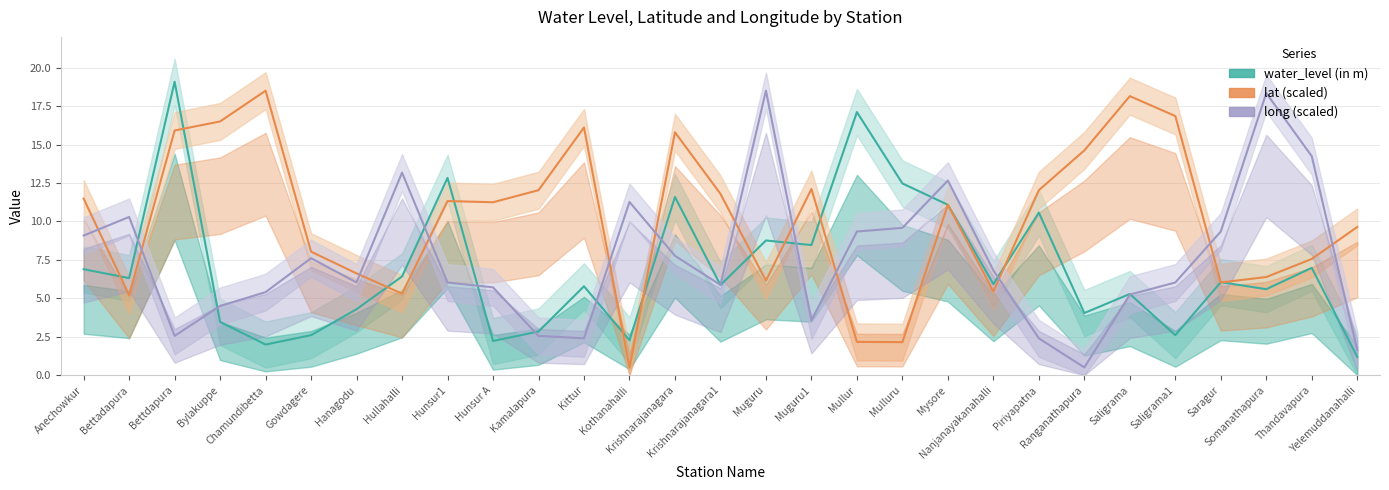

How many lines are shown in the chart?

3